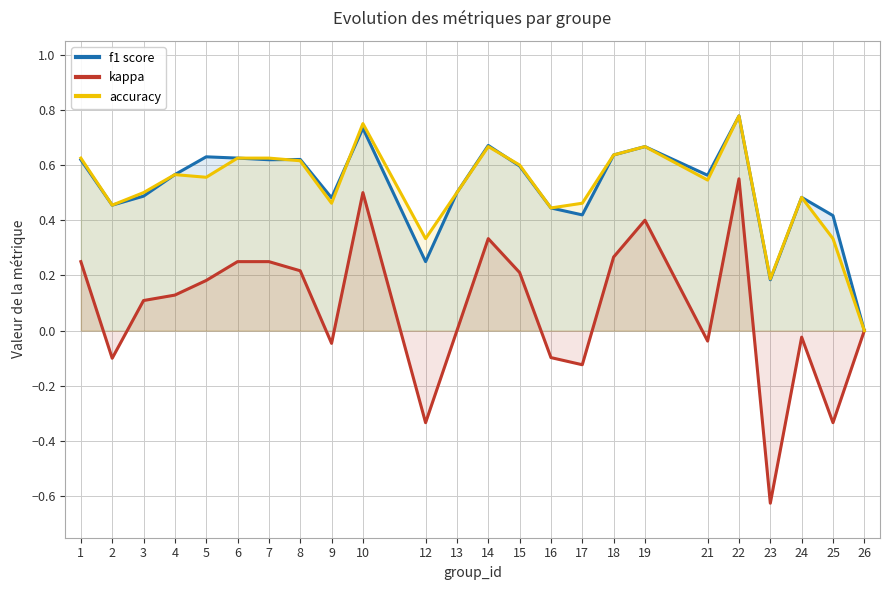

True or false: f1 score and kappa cross at least once.

False